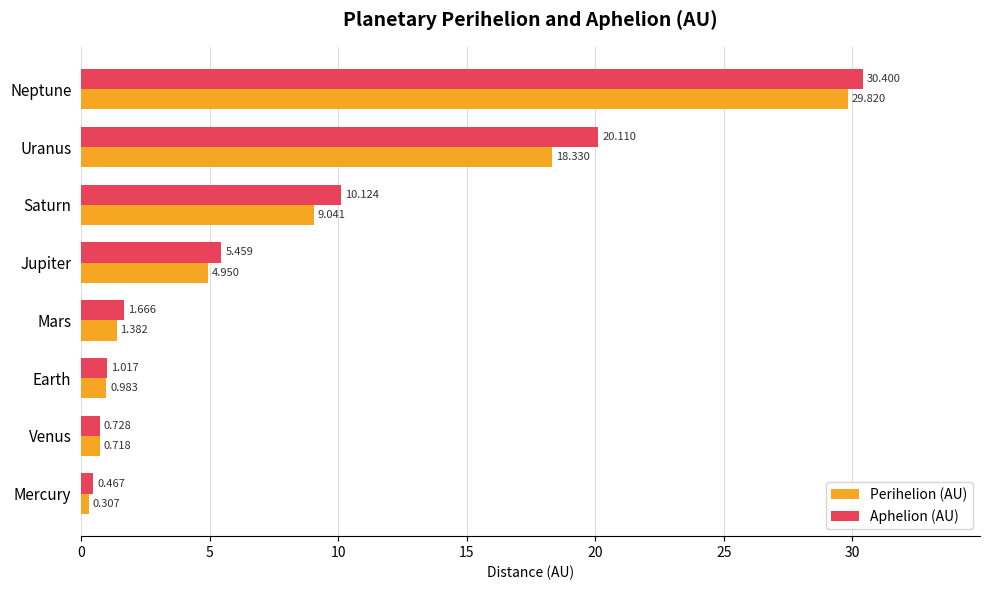

Which category has the lowest value in the Aphelion (AU) series?

Mercury